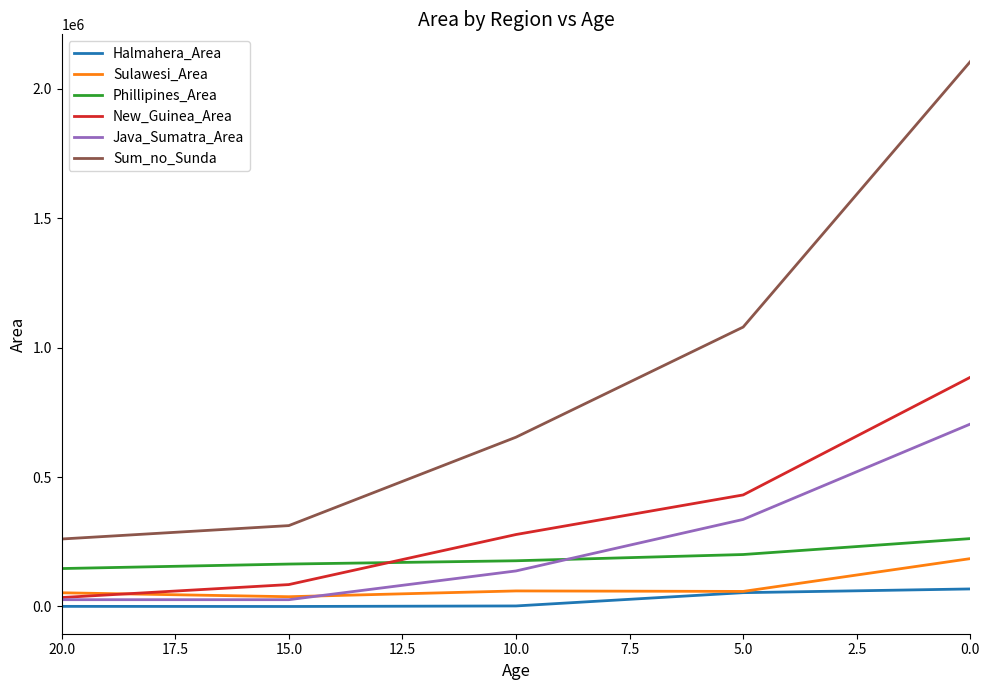

True or false: Java_Sumatra_Area and Phillipines_Area intersect in this chart.

True